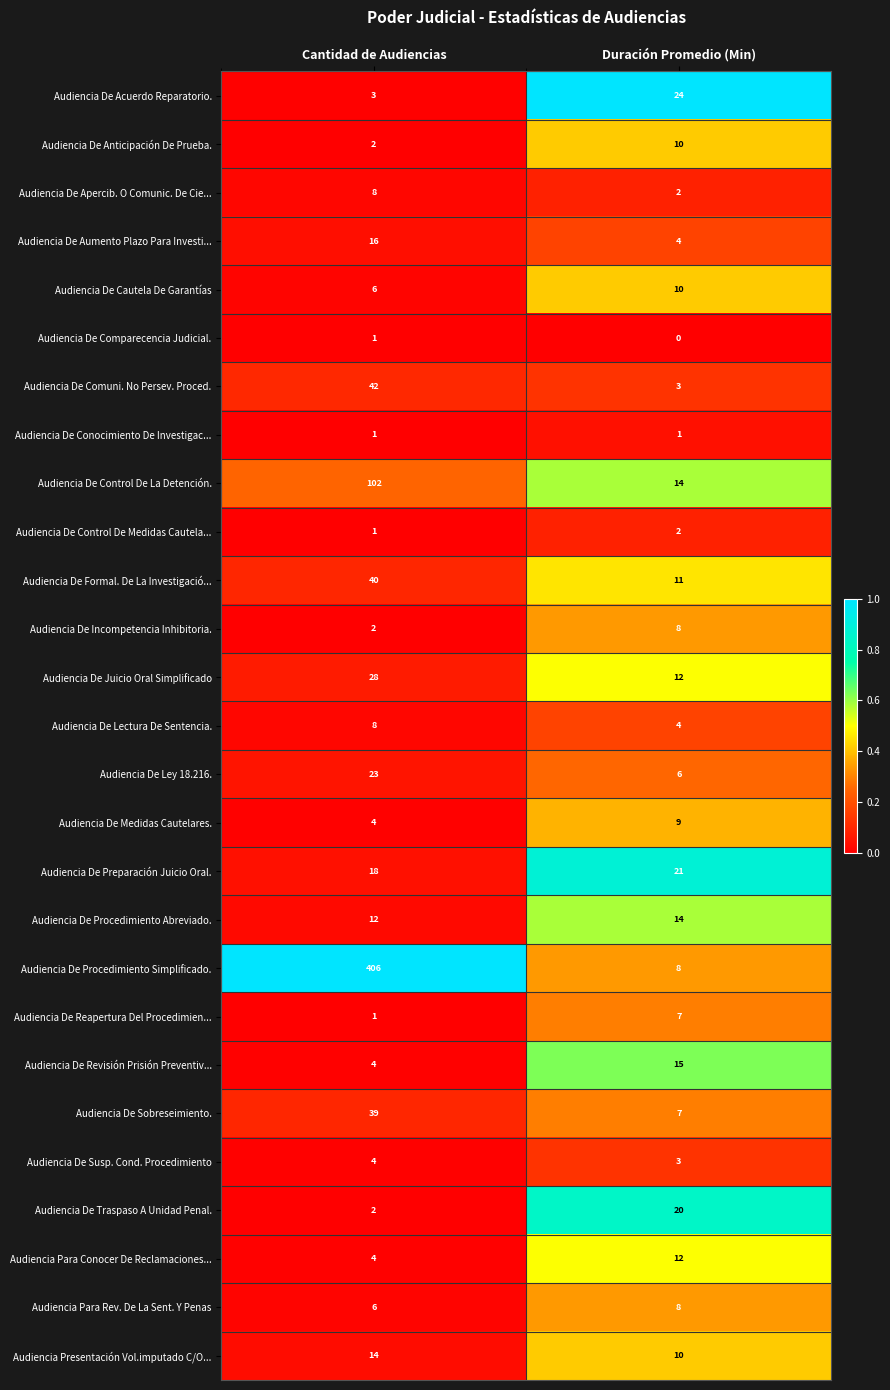

At which label is Audiencia De Control De Medidas Cautela... closest to 1?

Cantidad de Audiencias